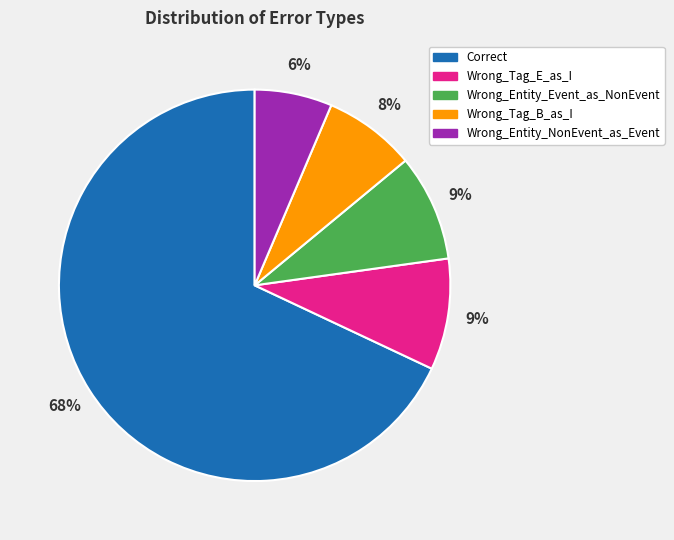

Which has a higher value, Wrong_Tag_E_as_I or Wrong_Entity_NonEvent_as_Event?

Wrong_Tag_E_as_I